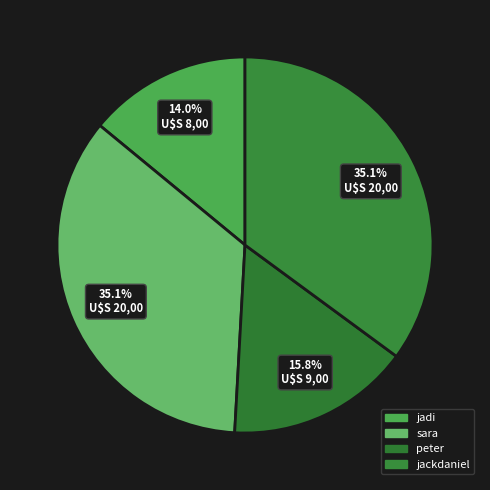

Does any single category account for the majority?

No